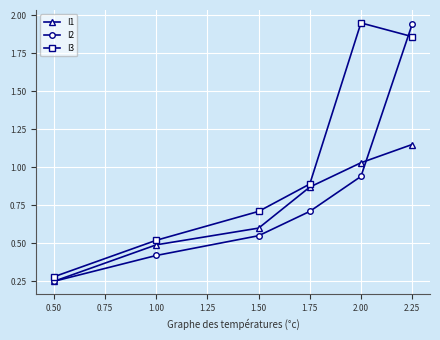

Rank the categories by I1 value from lowest to highest.

0.50, 1.00, 1.50, 1.75, 2.00, 2.25